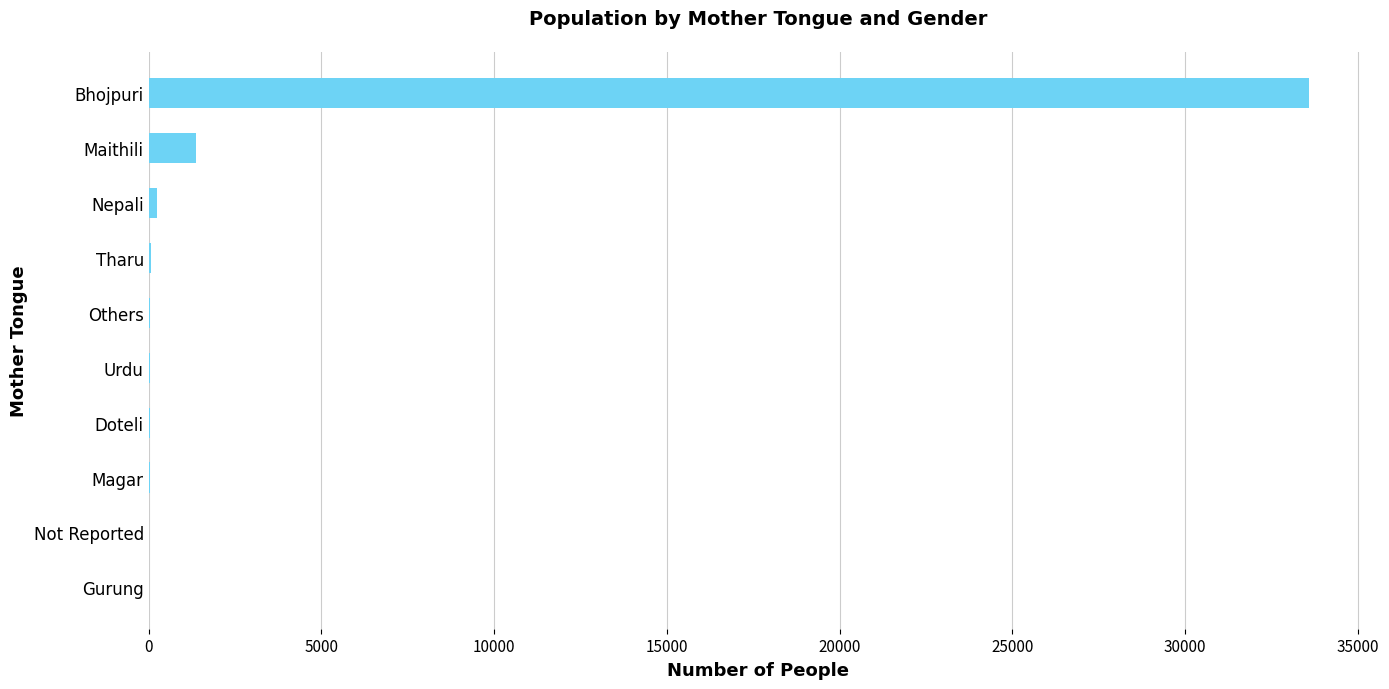

How many data points does each series have?

10